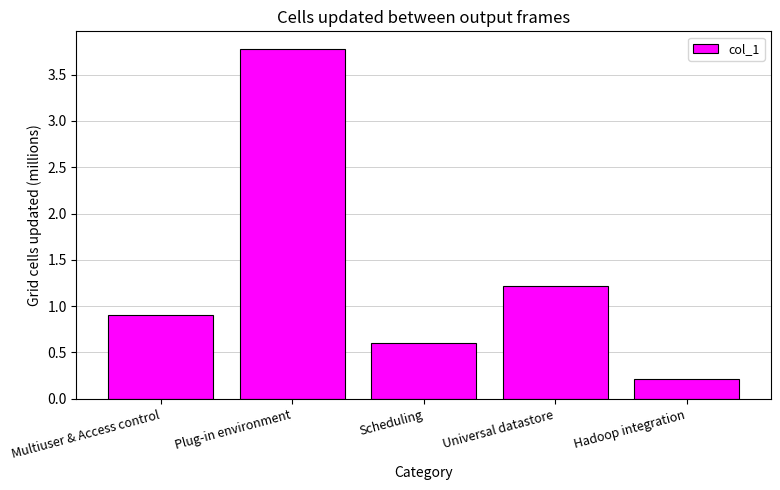

Does the chart contain any negative values?

No